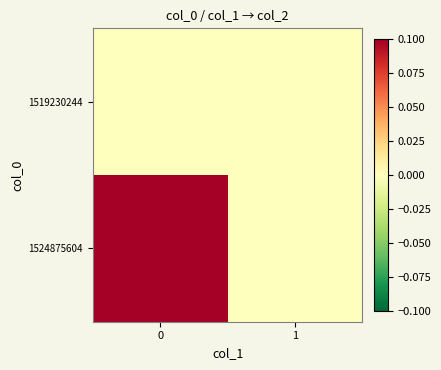

At how many categories does at least one series exceed 0?

1